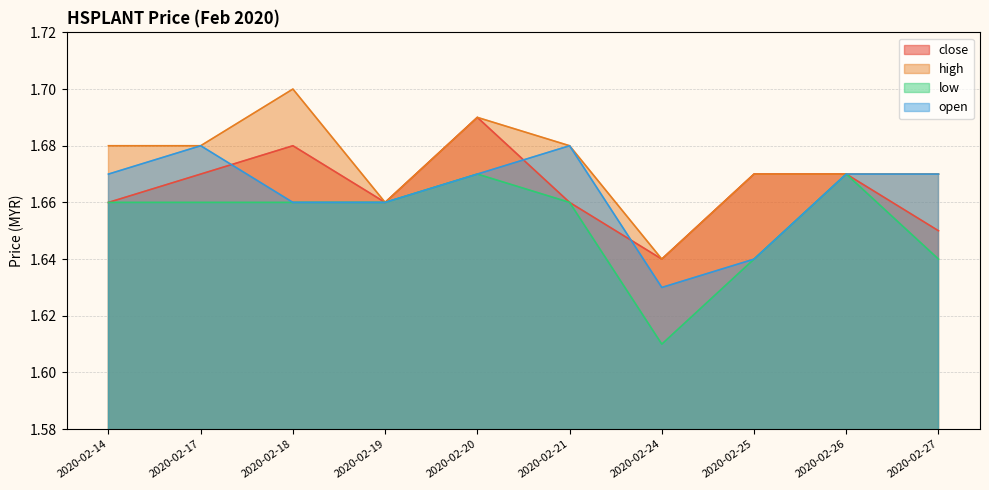

Reading right to left, transcribe all the data shown in this chart.

close: 1.6	1.7	1.7	1.6	1.7	1.7	1.7	1.7	1.7	1.7
high: 1.7	1.7	1.7	1.6	1.7	1.7	1.7	1.7	1.7	1.7
low: 1.6	1.7	1.6	1.6	1.7	1.7	1.7	1.7	1.7	1.7
open: 1.7	1.7	1.6	1.6	1.7	1.7	1.7	1.7	1.7	1.7